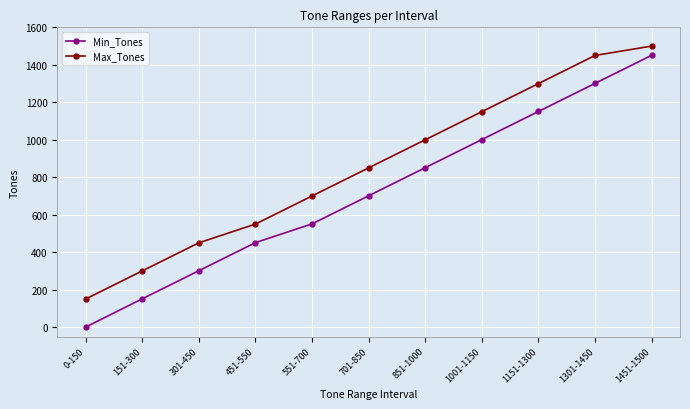

Reading right to left, what are all the values shown in this chart?

Min_Tones: 1451-1500=1451	1301-1450=1301	1151-1300=1151	1001-1150=1001	851-1000=851	701-850=701	551-700=551	451-550=451	301-450=301	151-300=151	0-150=0
Max_Tones: 1451-1500=1500	1301-1450=1450	1151-1300=1300	1001-1150=1150	851-1000=1000	701-850=850	551-700=700	451-550=550	301-450=450	151-300=300	0-150=150